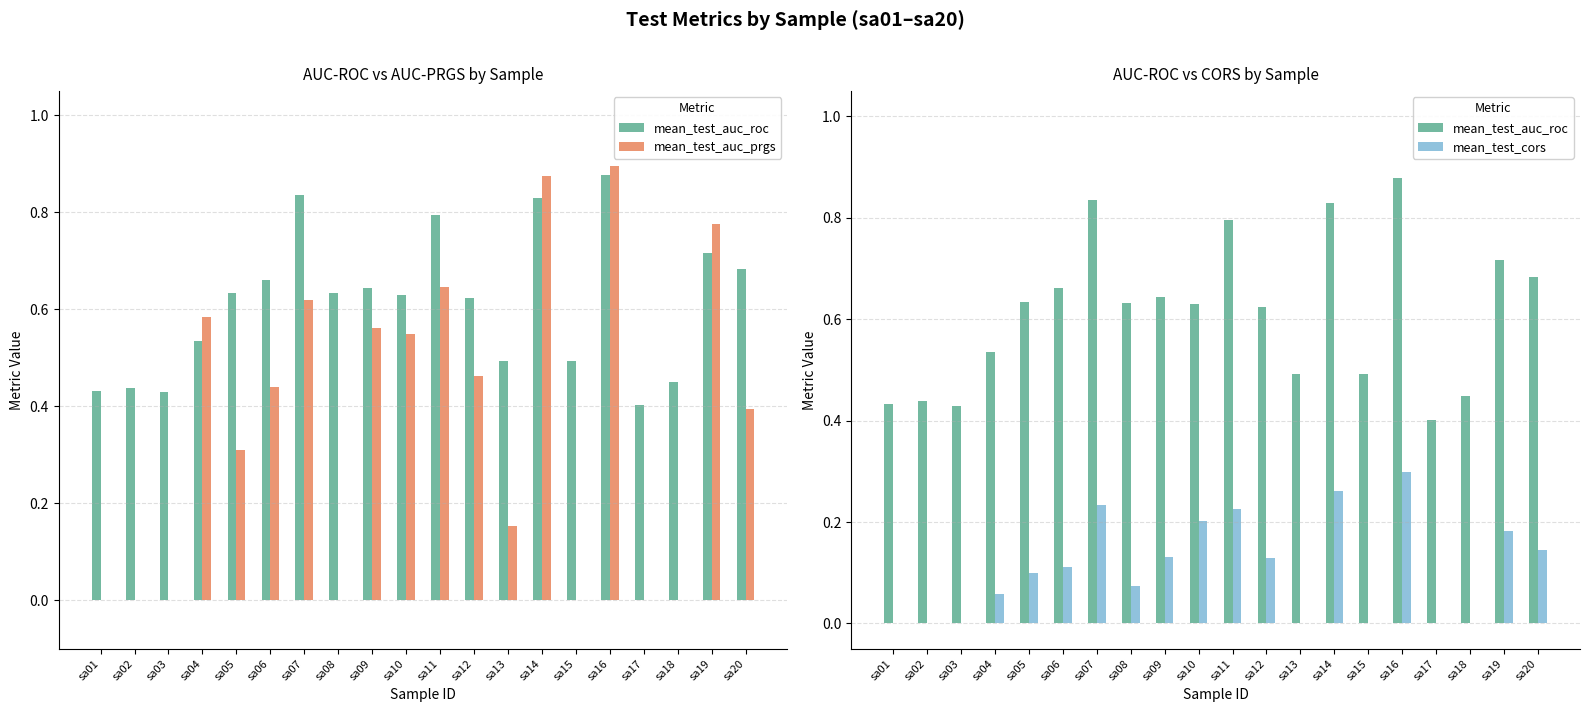

Rank the categories by mean_test_auc_prgs value from highest to lowest.

sa16, sa14, sa19, sa11, sa07, sa04, sa09, sa10, sa12, sa06, sa20, sa05, sa13, sa01, sa02, sa03, sa08, sa15, sa17, sa18